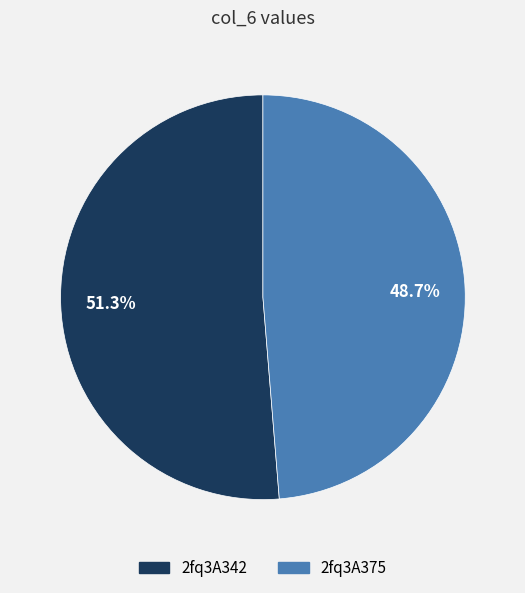

Count the number of slices in the pie.

2